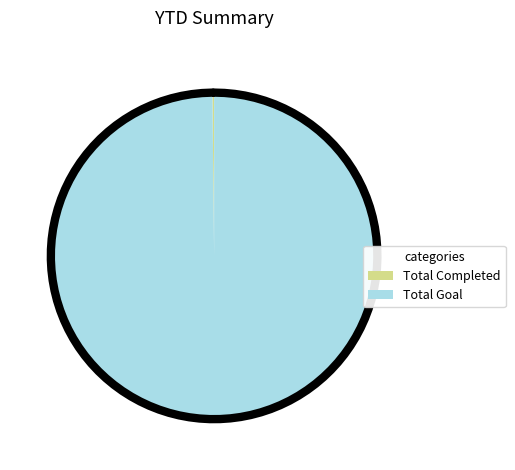

Which category has the biggest portion of the pie?

Total Goal